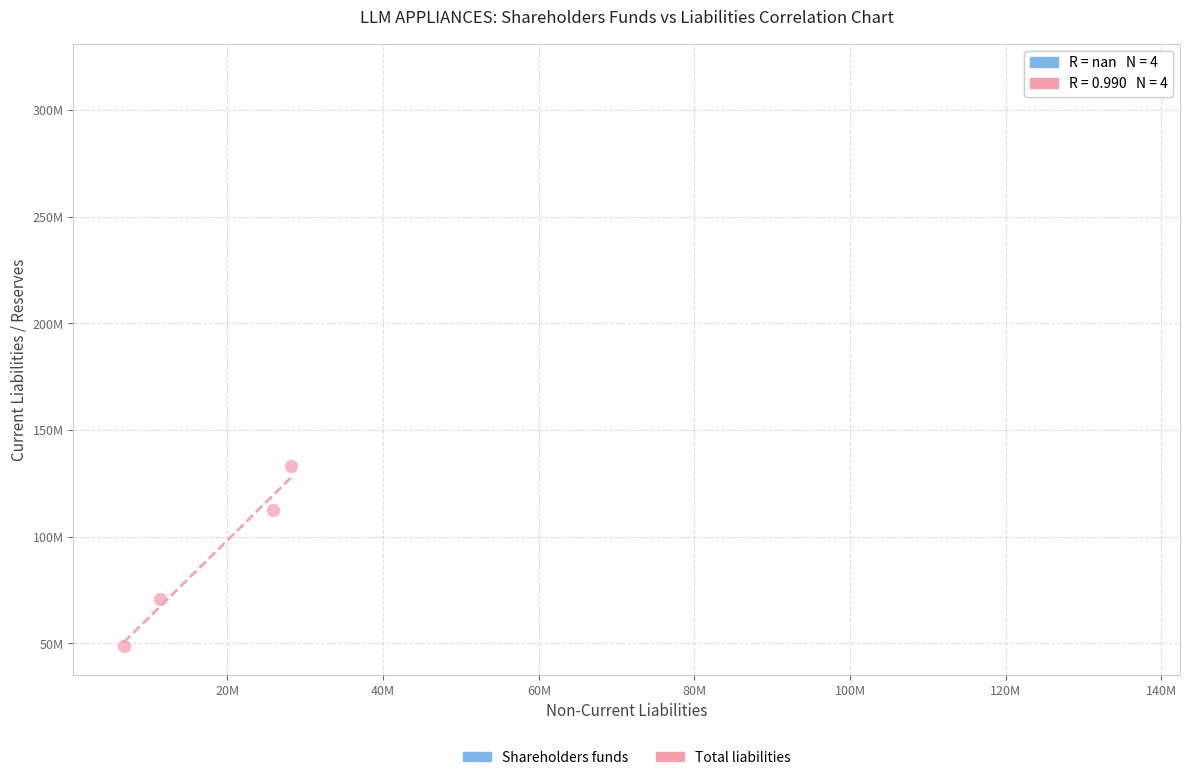

Which series contains the highest Y value?

Shareholders funds